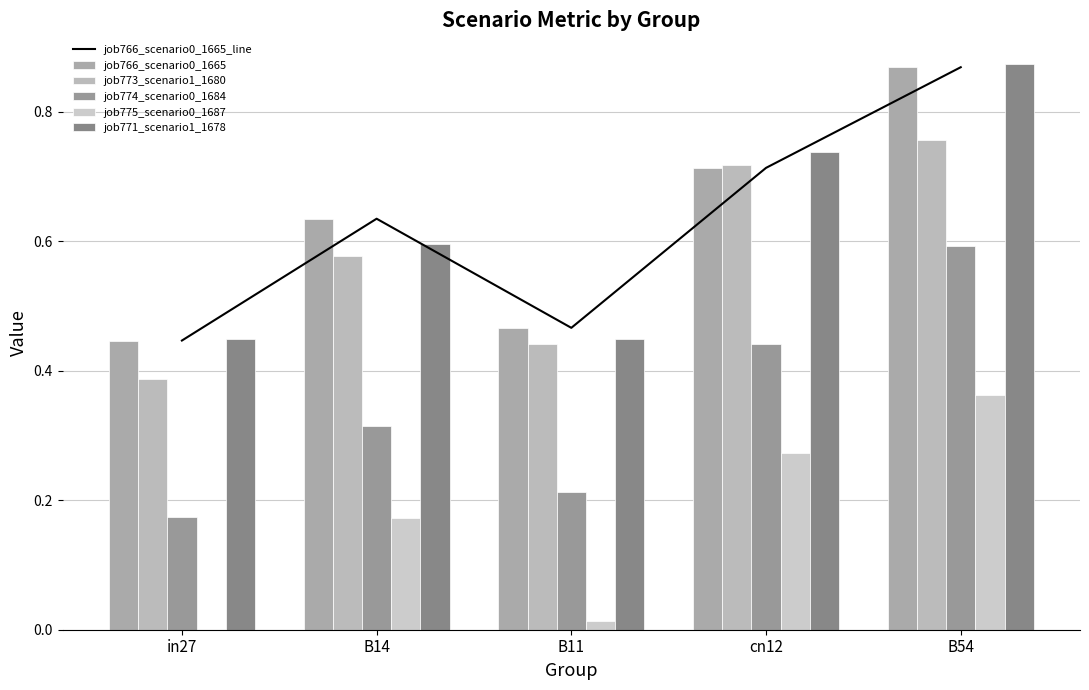

At how many categories does at least one series exceed 0?

5